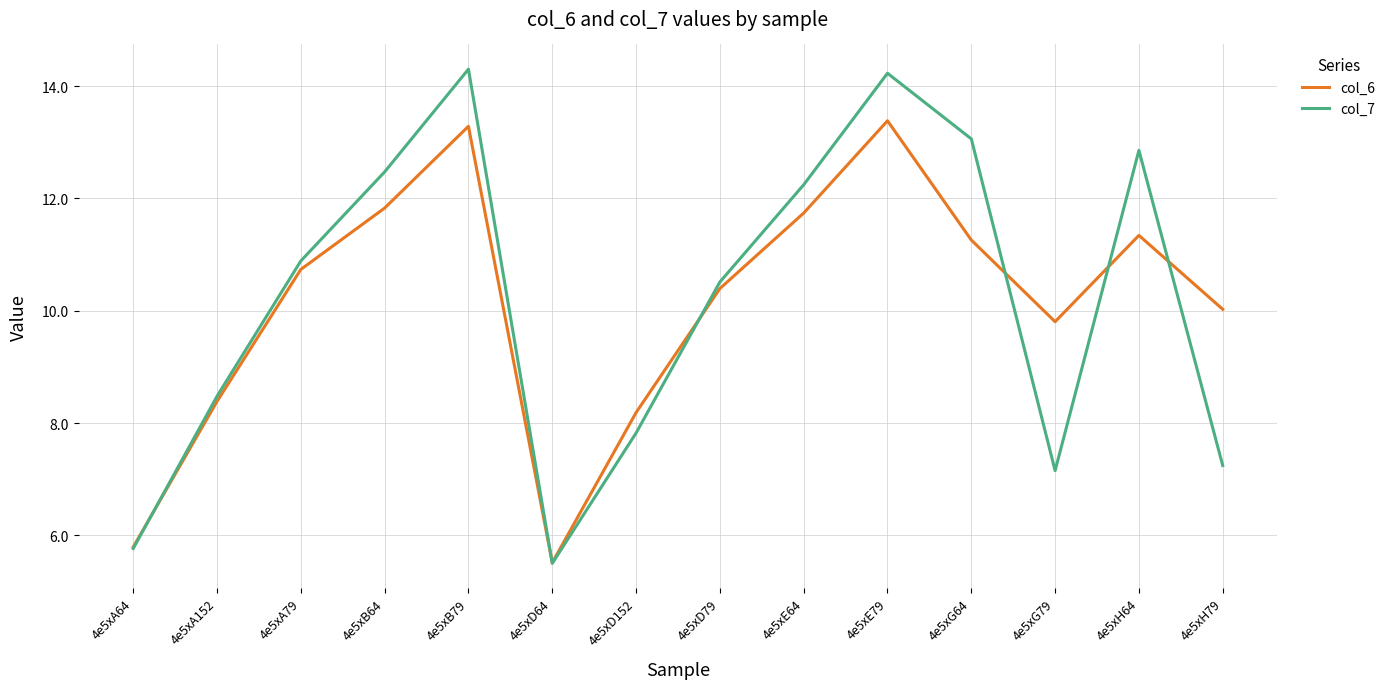

Is it true that col_6 equals 3.6 at 4e5xD64?

False